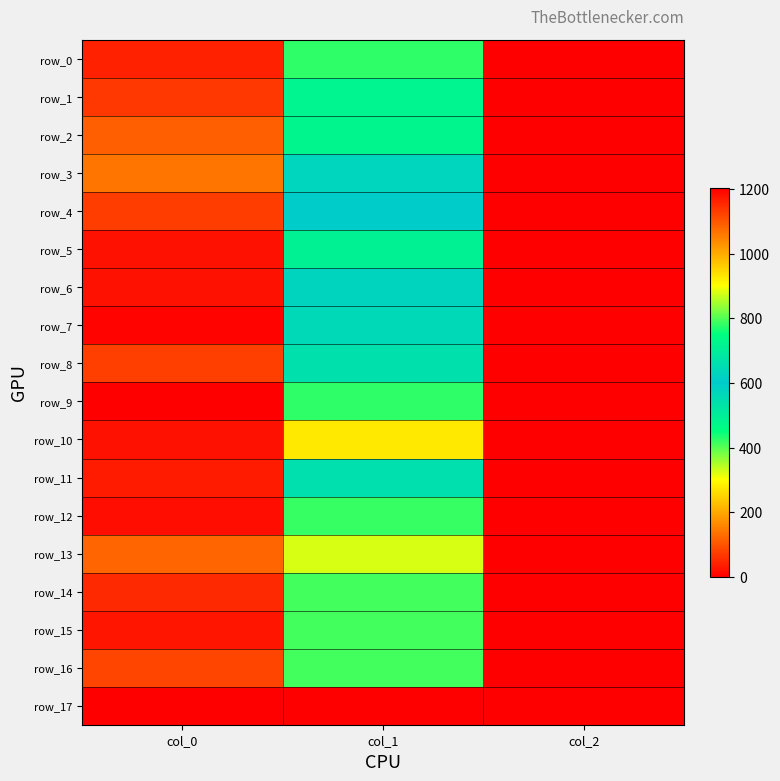

What is the difference between the second highest and minimum values in the row_16 series?

409.8